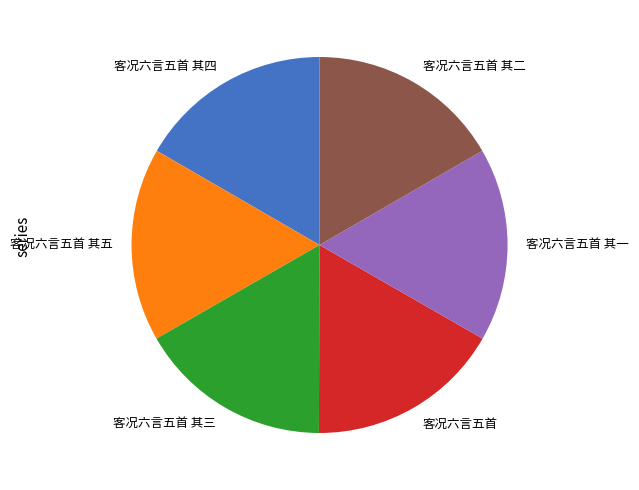

Is it true that 客况六言五首 is 17% of the pie?

True